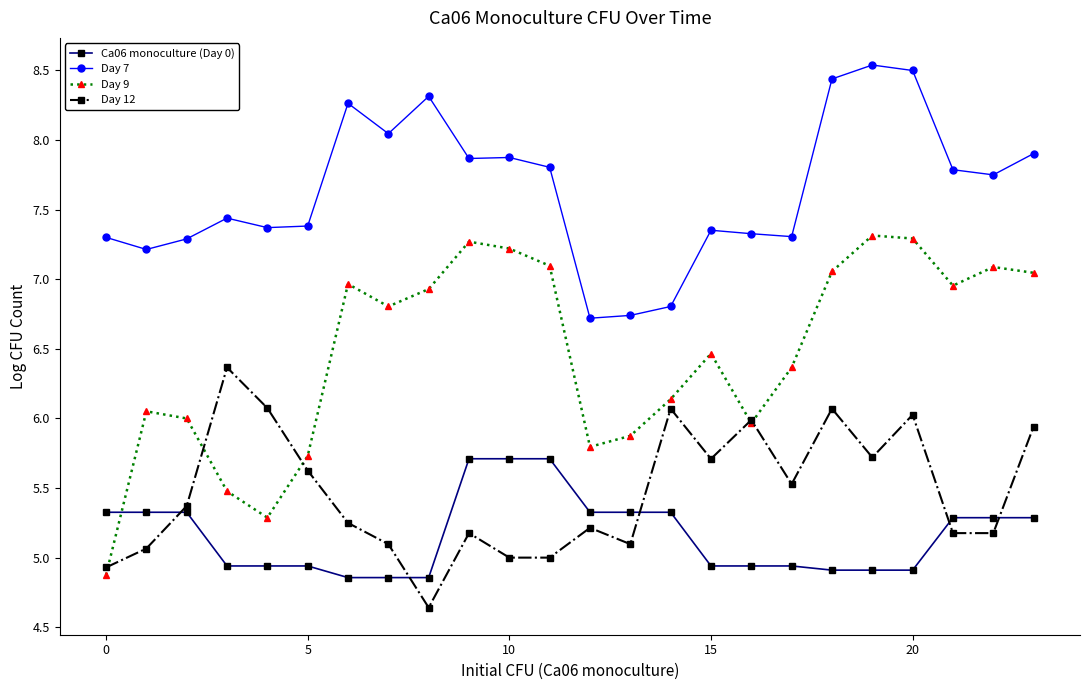

List the series in order of their peak value, highest first.

Day 7, Day 9, Day 12, Ca06 monoculture (Day 0)